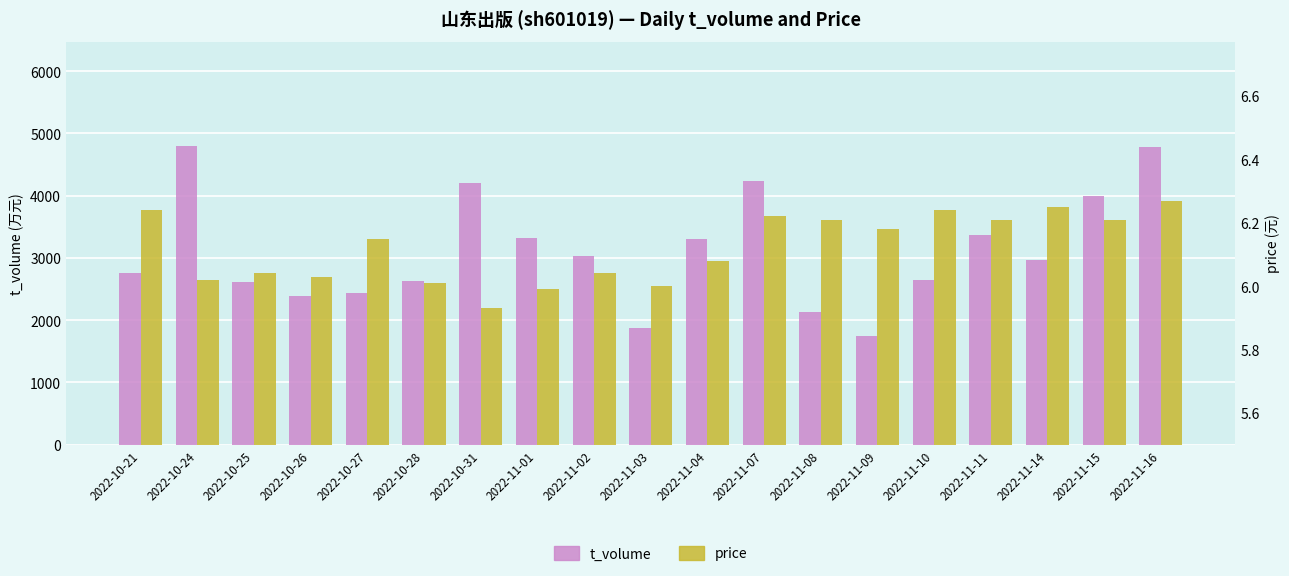

What is the average value of the t_volume series?

3114.4